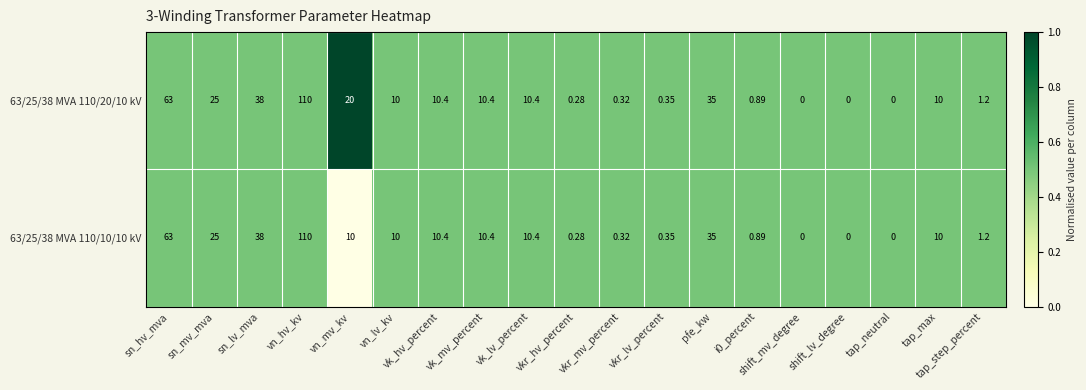

At which label does 63/25/38 MVA 110/20/10 kV first exceed 10?

sn_hv_mva